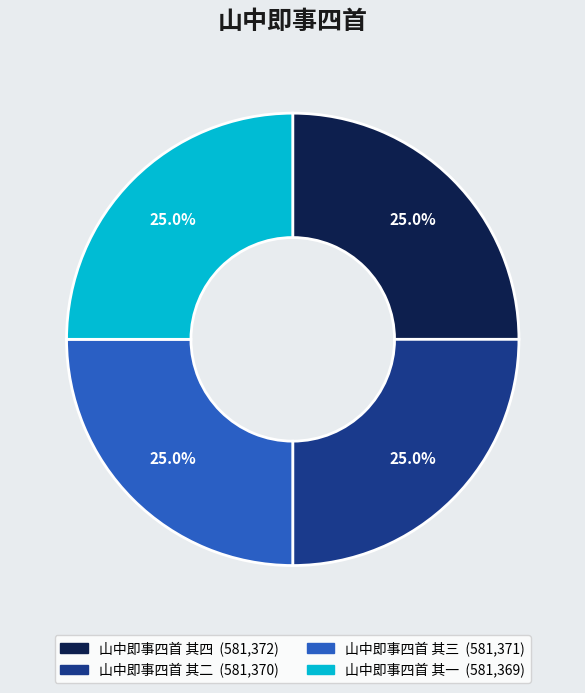

Is there a majority slice in this chart?

No